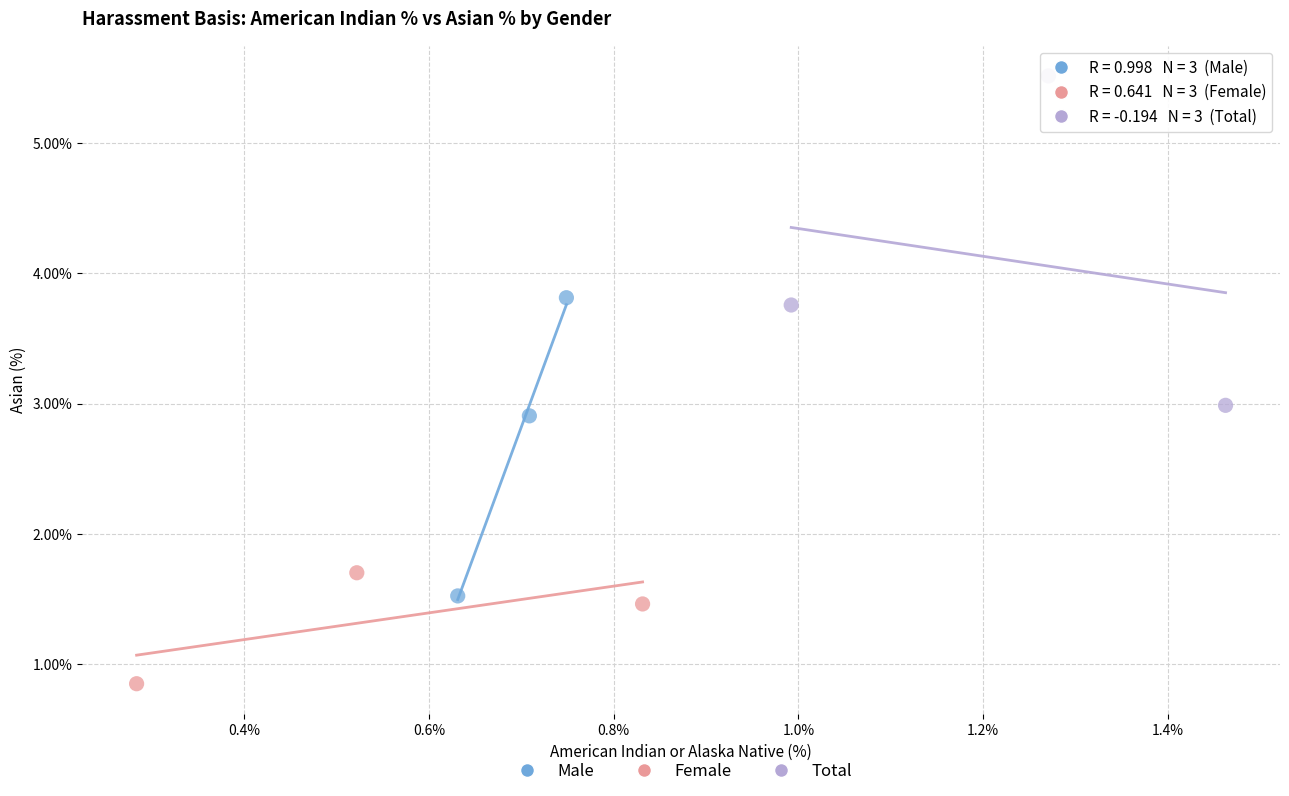

What are all the series names shown in the legend?

Male, Female, Total